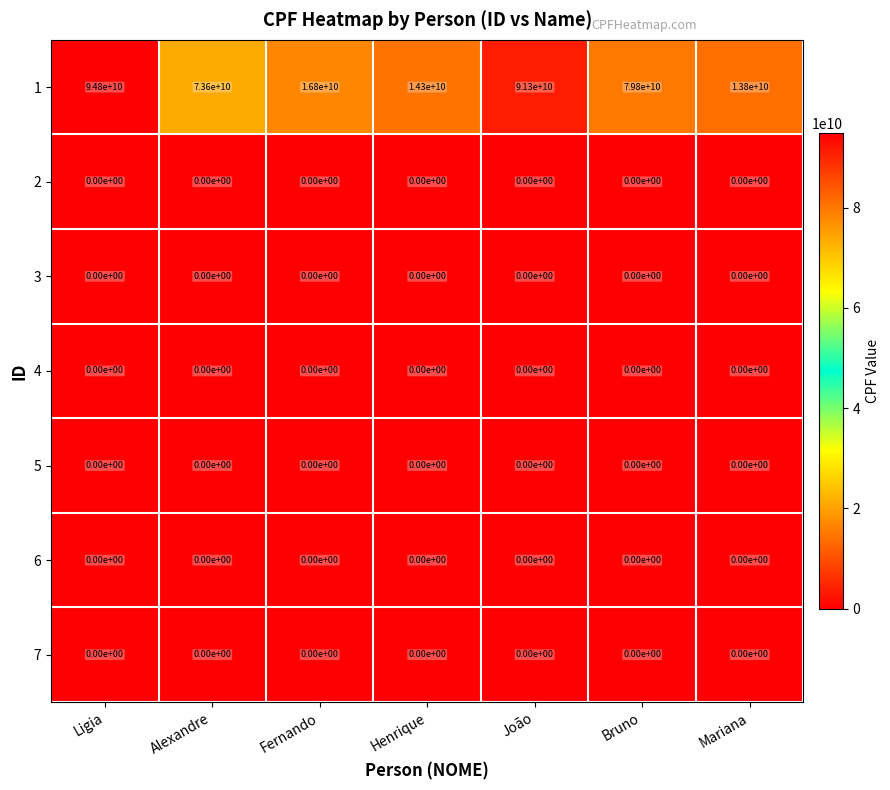

What is the difference between the maximum and minimum values in the 1 series?

81000000000